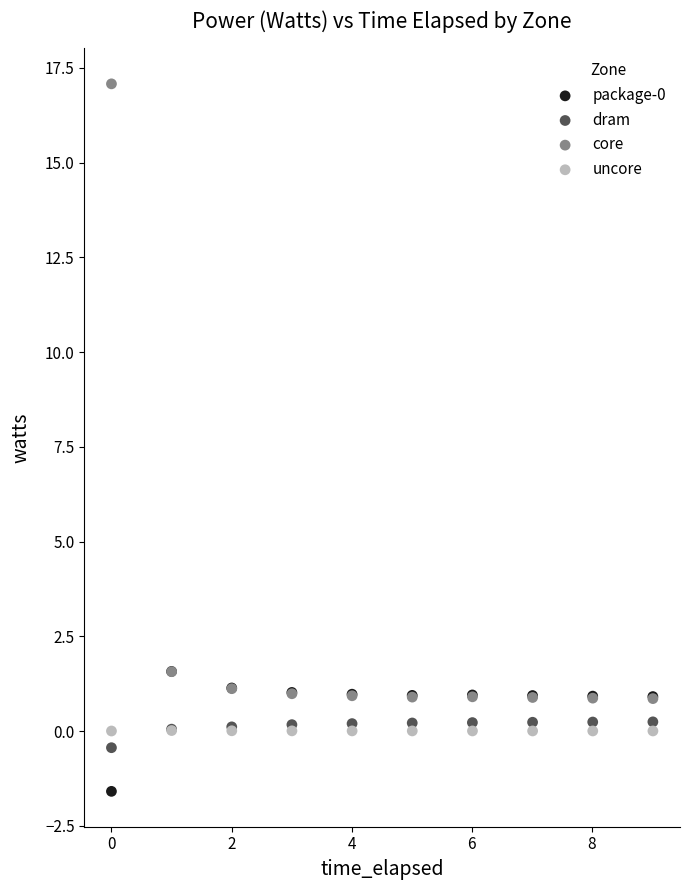

Which series has the widest spread of Y values?

core